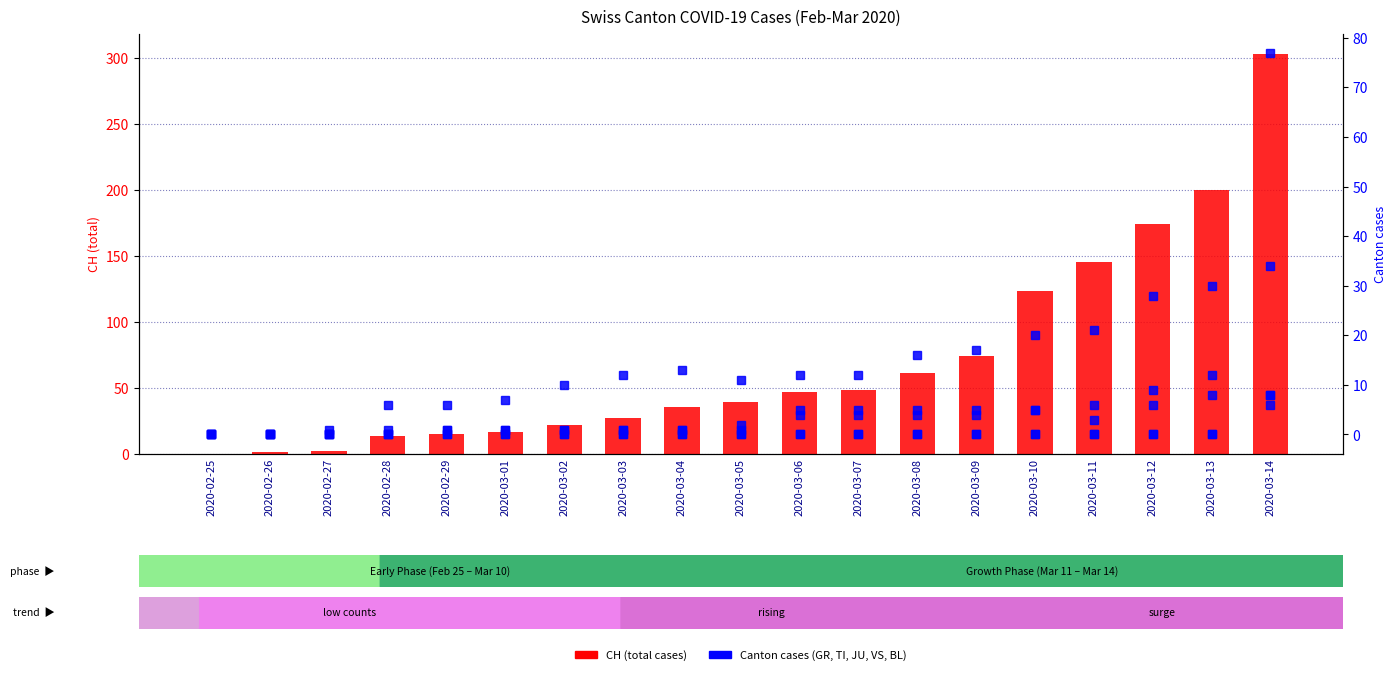

How many categories are shown in the chart?

19